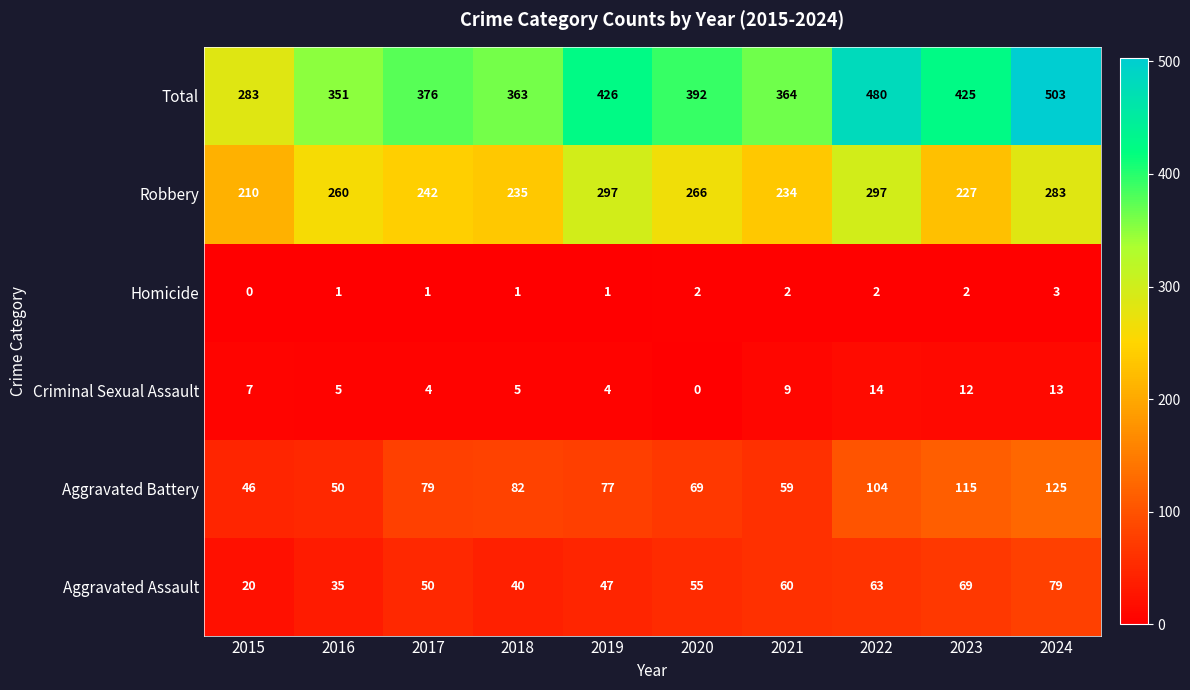

Rank the series at 2021 from lowest to highest value.

Homicide, Criminal Sexual Assault, Aggravated Battery, Aggravated Assault, Robbery, Total